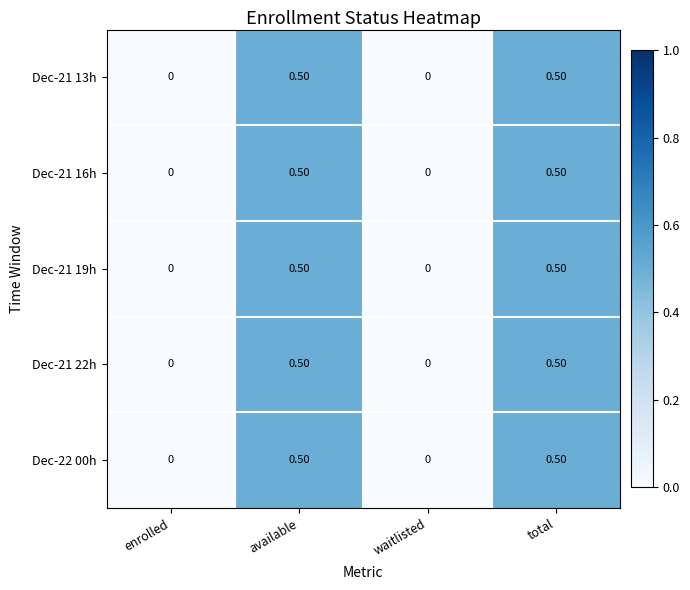

What is the total value across all series at available?

2.5